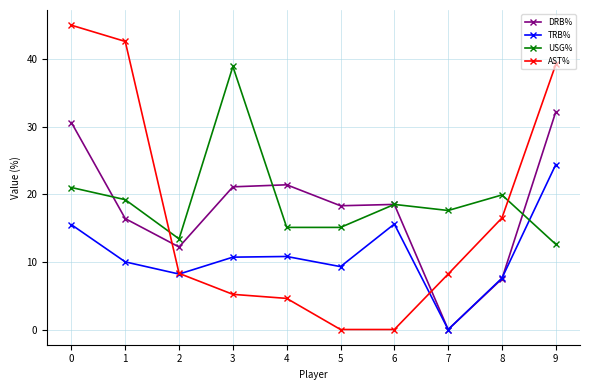

Is it true that USG% equals 38.9 at 3?

True